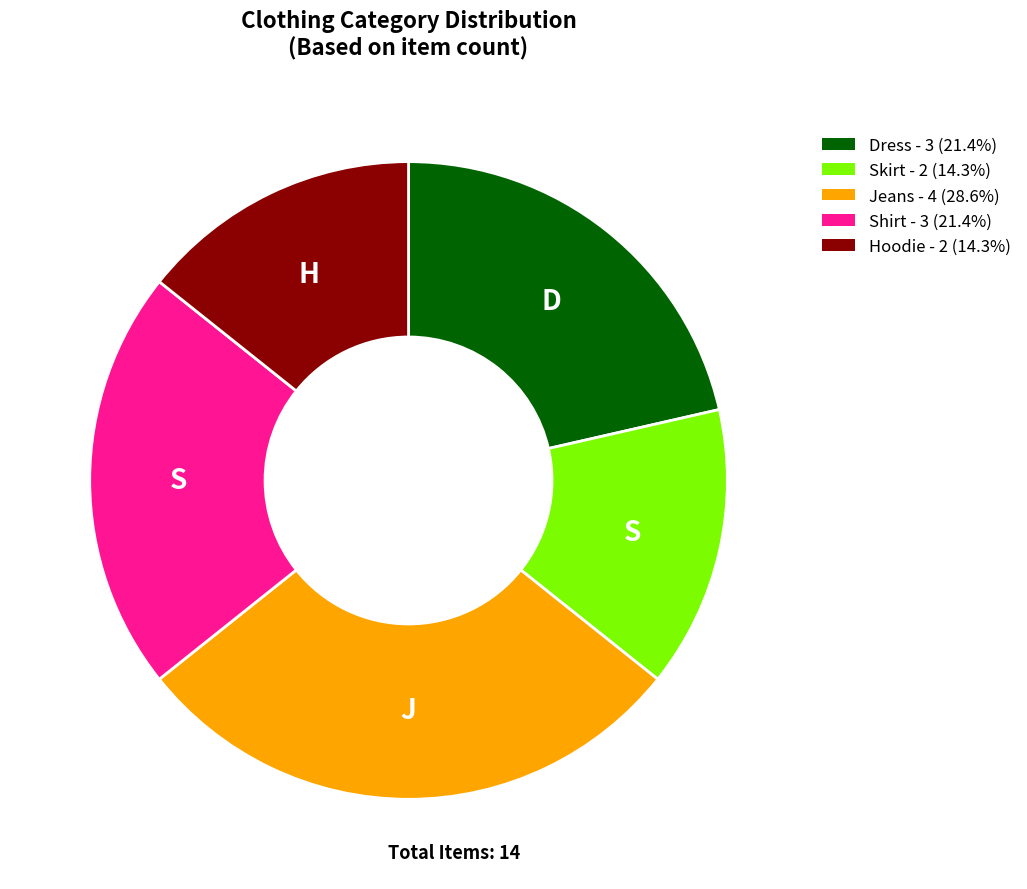

What is the largest slice in the pie chart?

Jeans